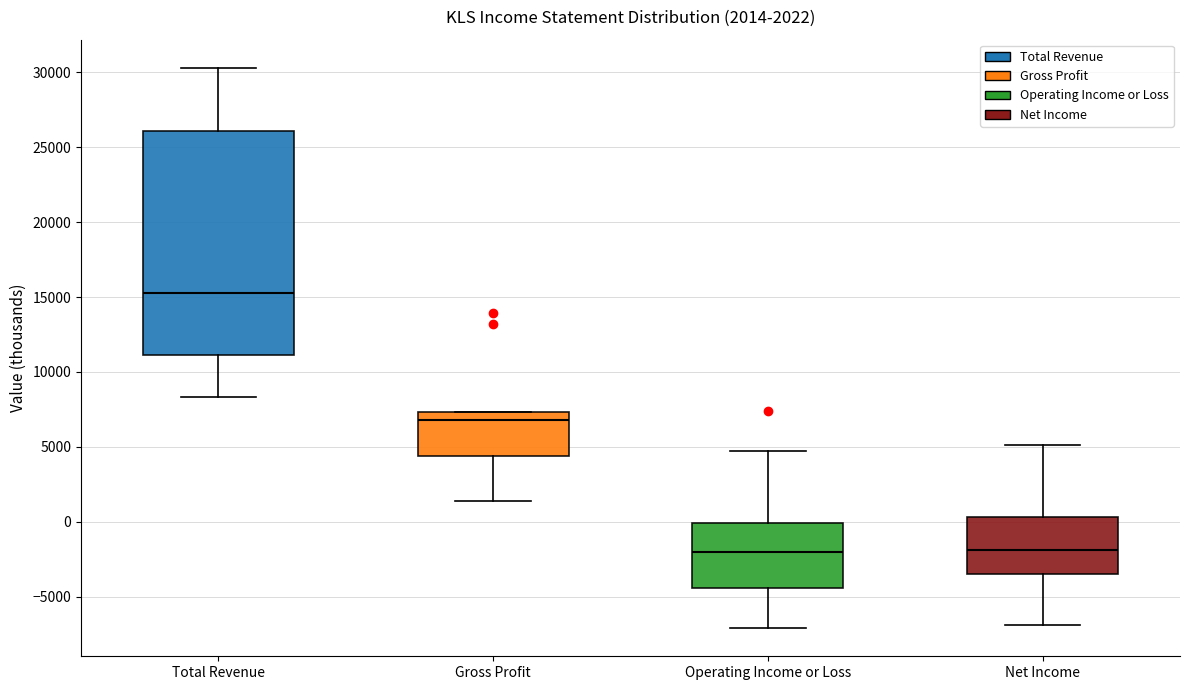

Comparing the boxes themselves (not the whiskers), which one is the tallest?

Total Revenue